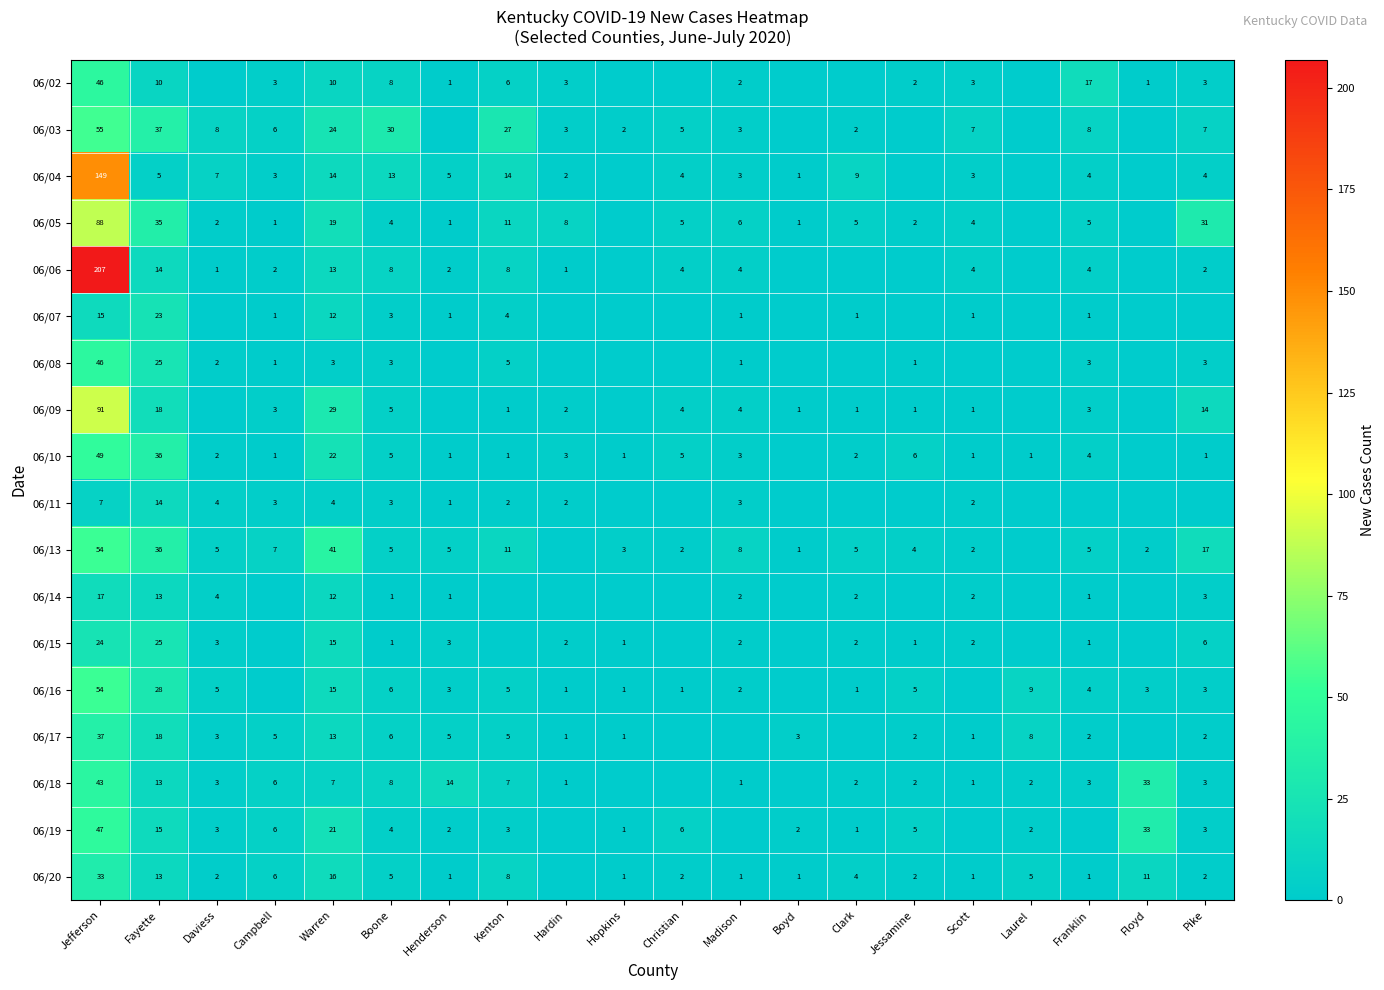

What is the sum of the 06/08 values at Kenton and Warren?

8